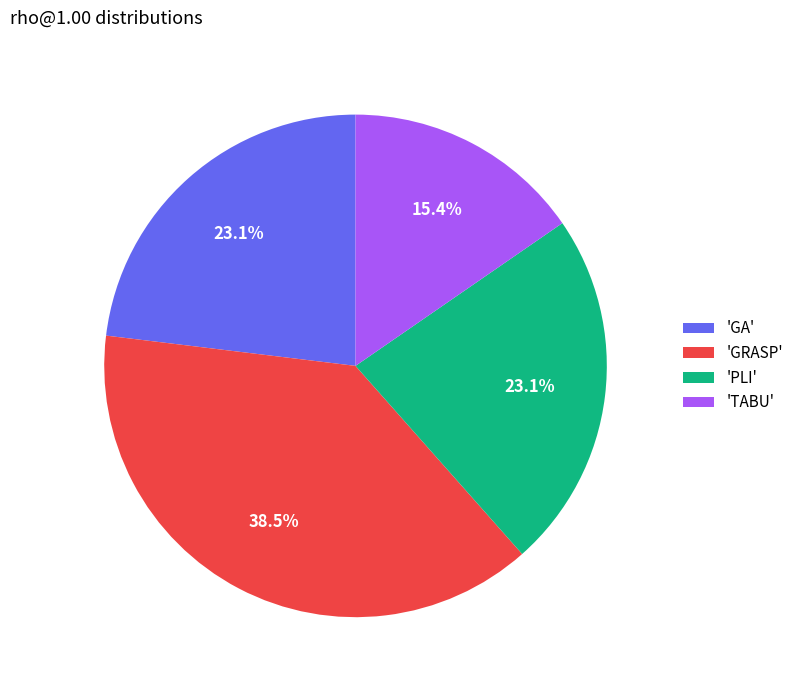

Count the number of slices in the pie.

4